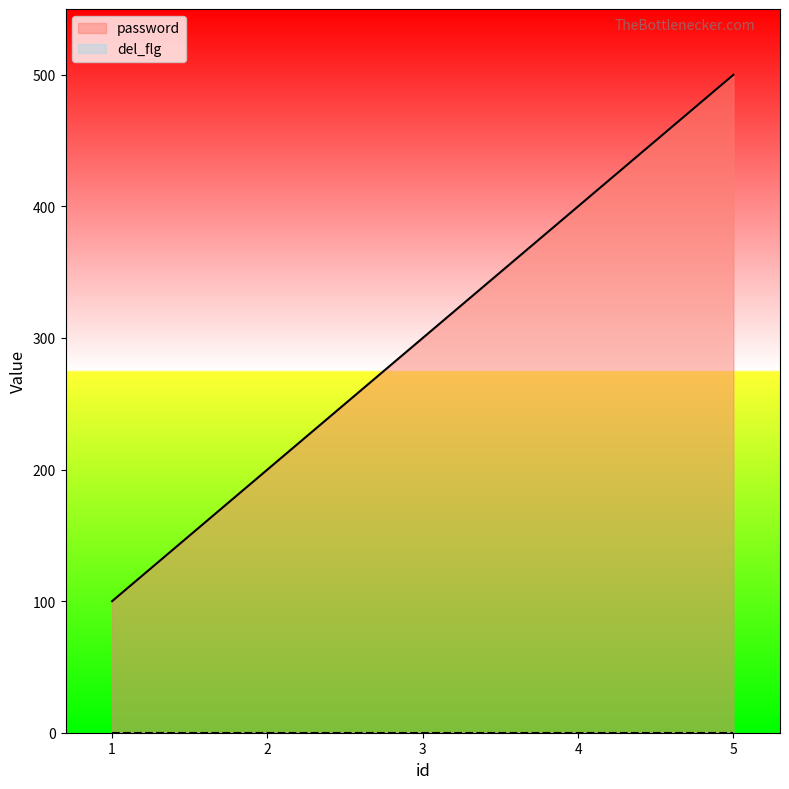

How many data points are above 300?

2